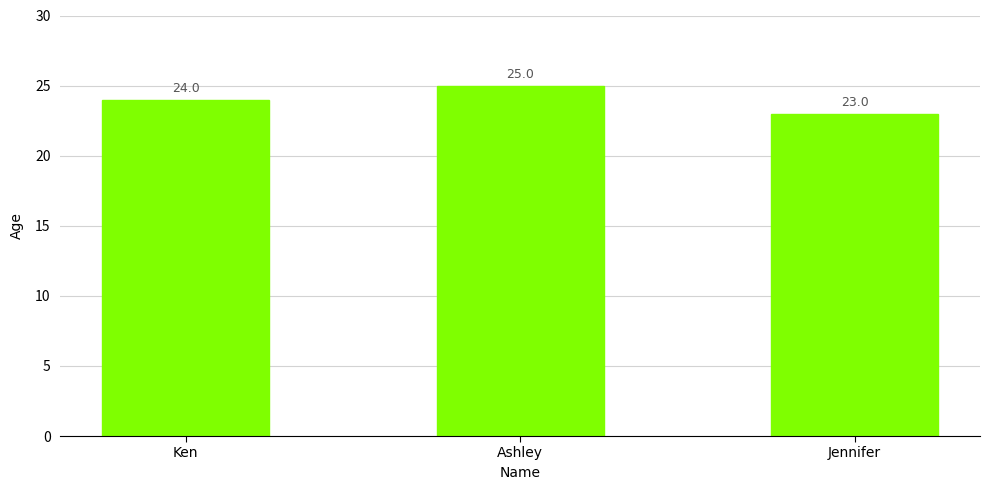

How many distinct data groups are displayed?

1